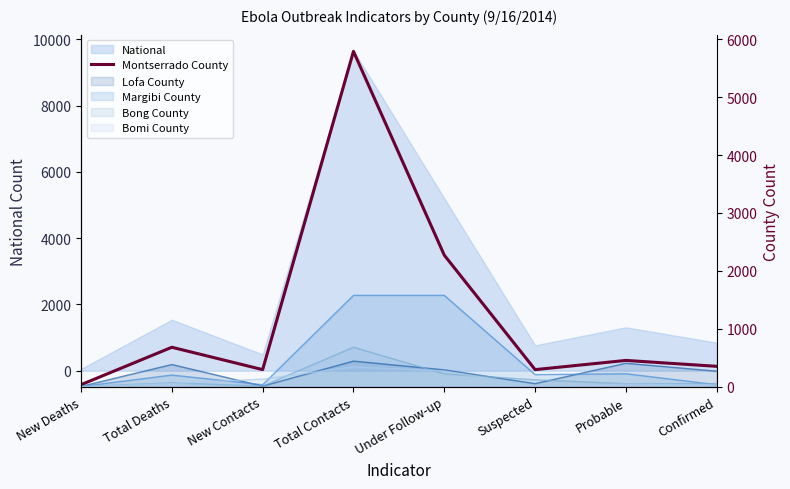

The value at Total Deaths is 681. True or false?

True